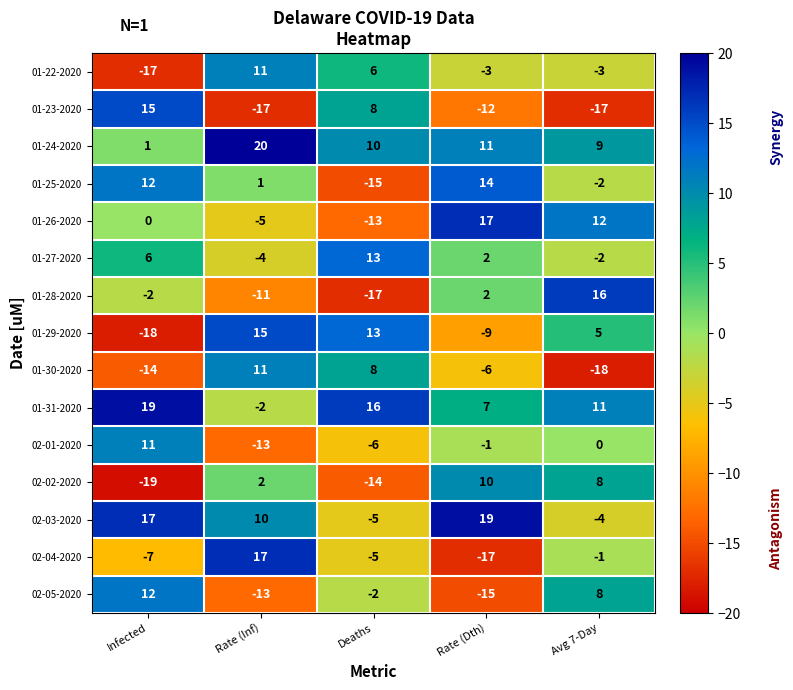

What is the maximum value for 02-05-2020?

12